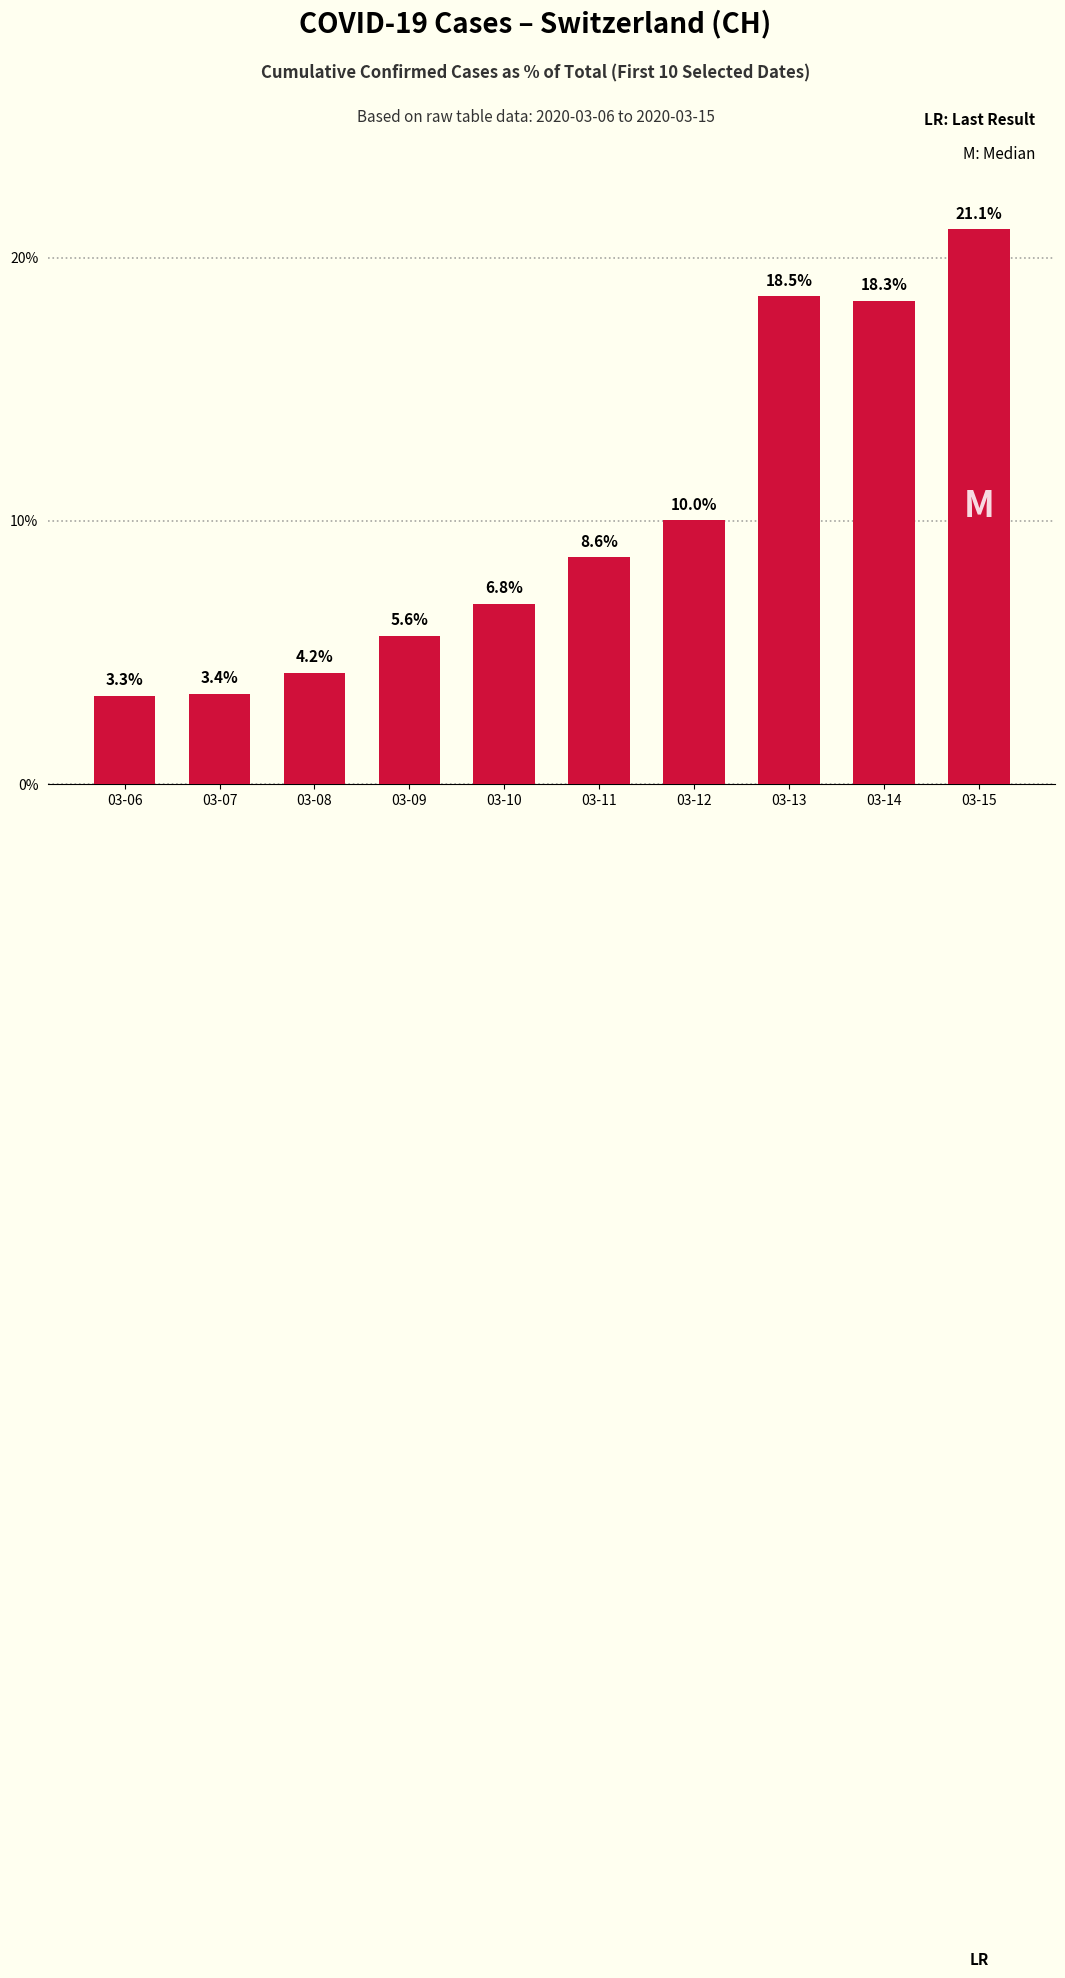

Is it true that the value at 03-12 is 10.0?

True